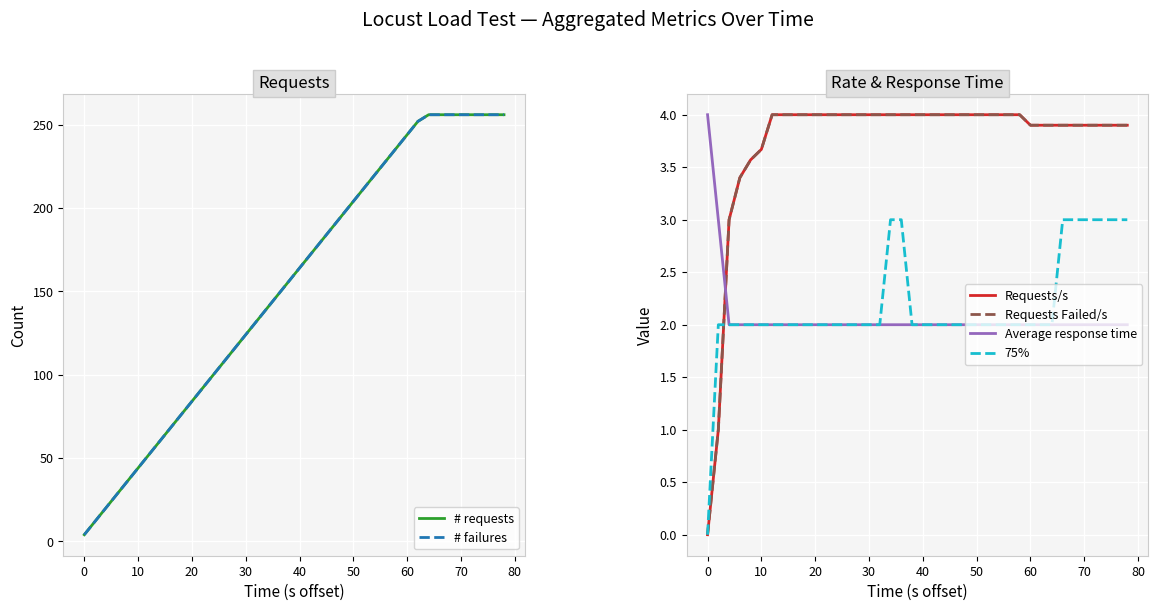

How many lines are shown in the chart?

6